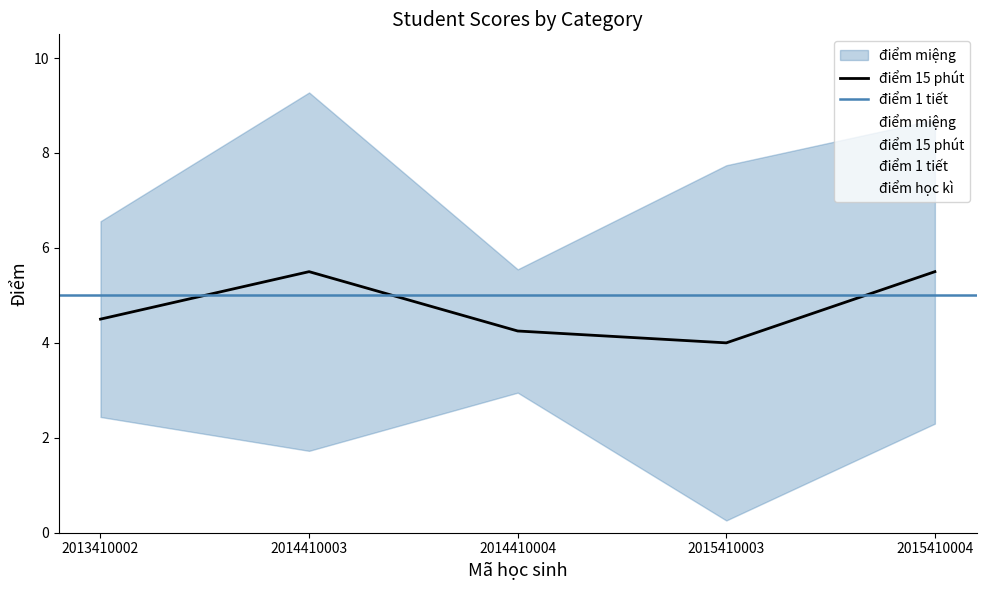

How many distinct data groups are displayed?

4